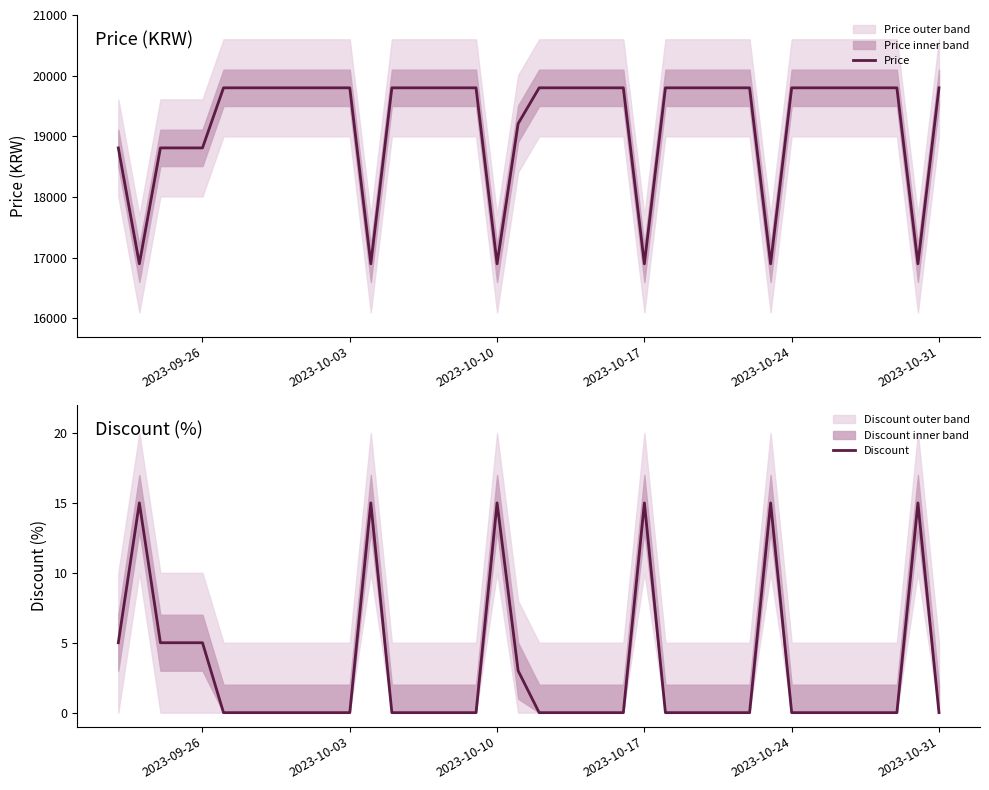

What is the sum of all Discount values?

113